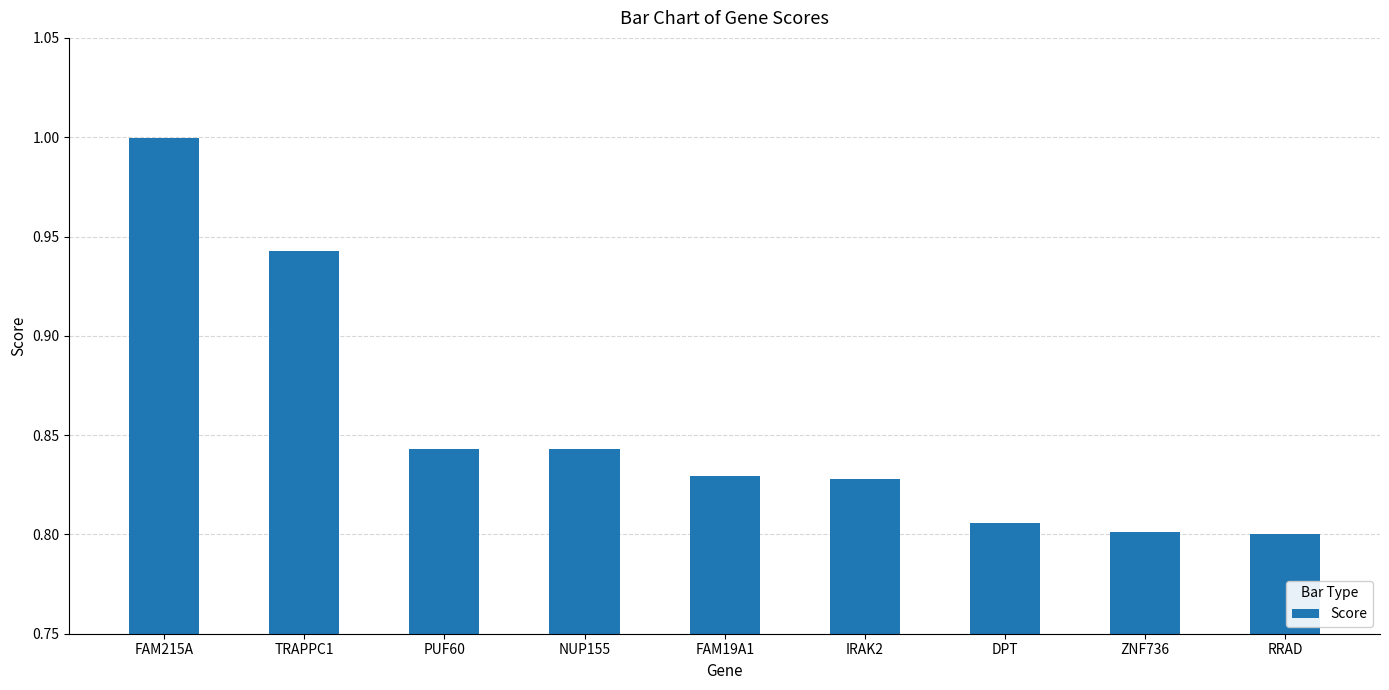

What is the difference between the maximum and minimum values?

0.2